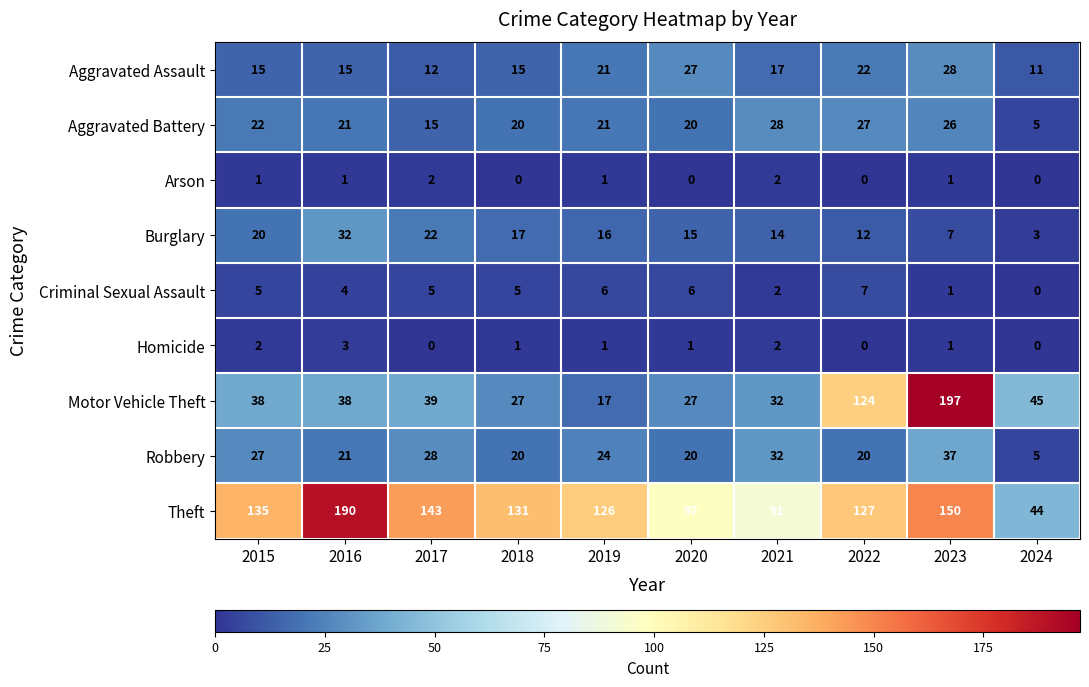

True or false: Aggravated Assault has a value of 17 at 2021.

True